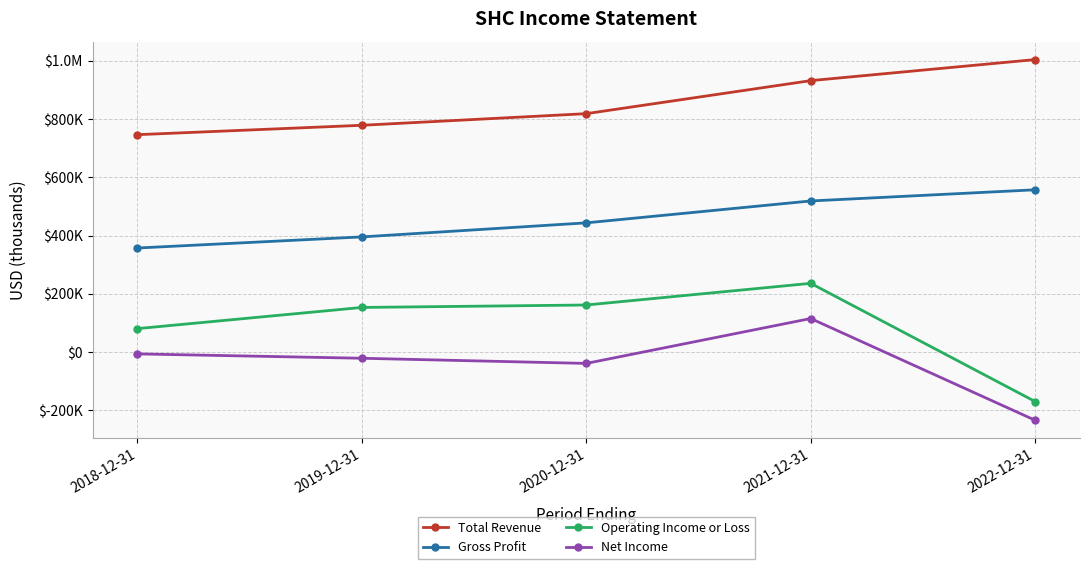

True or false: Gross Profit and Net Income intersect in this chart.

False